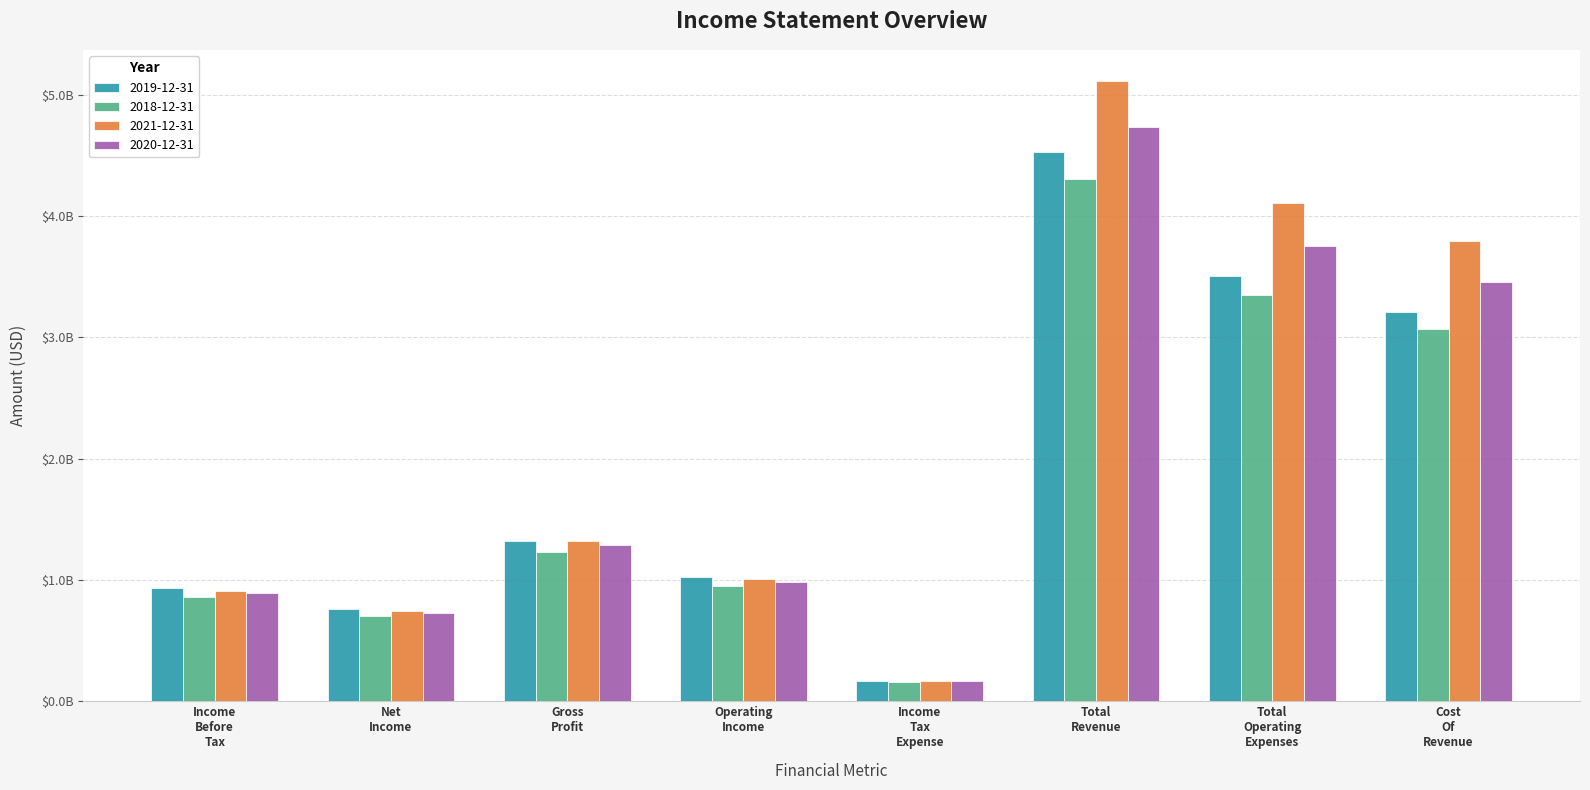

Rank the categories by 2021-12-31 value from highest to lowest.

Total
Revenue, Total
Operating
Expenses, Cost
Of
Revenue, Gross
Profit, Operating
Income, Income
Before
Tax, Net
Income, Income
Tax
Expense